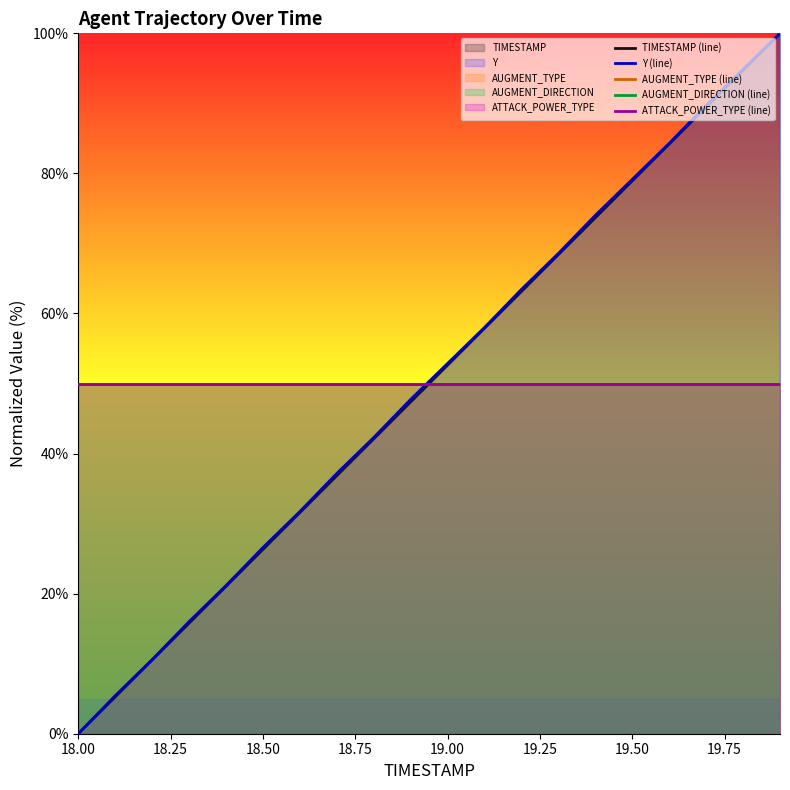

True or false: AUGMENT_TYPE (line) and AUGMENT_DIRECTION (line) intersect in this chart.

False